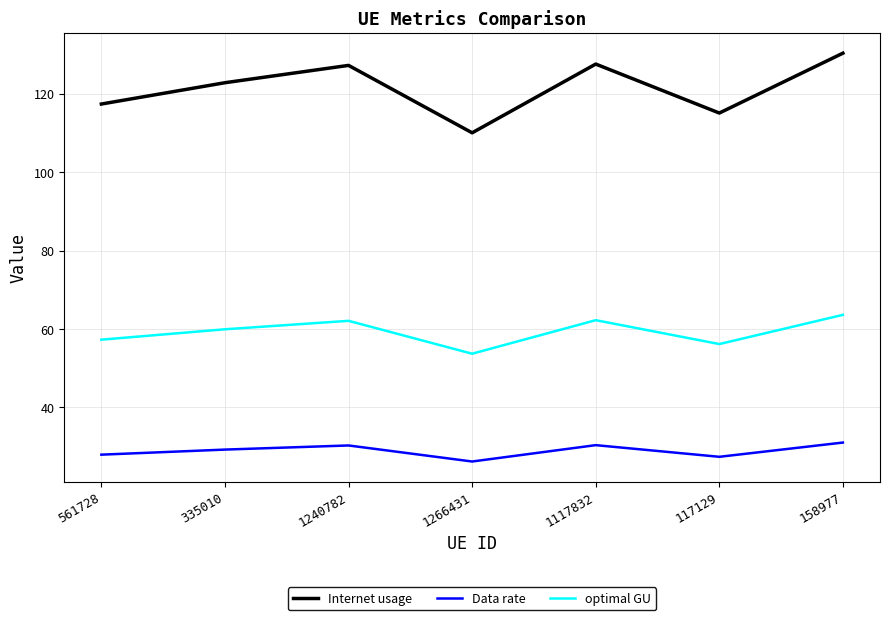

The value of Data rate at 1117832 is 30.4. True or false?

True